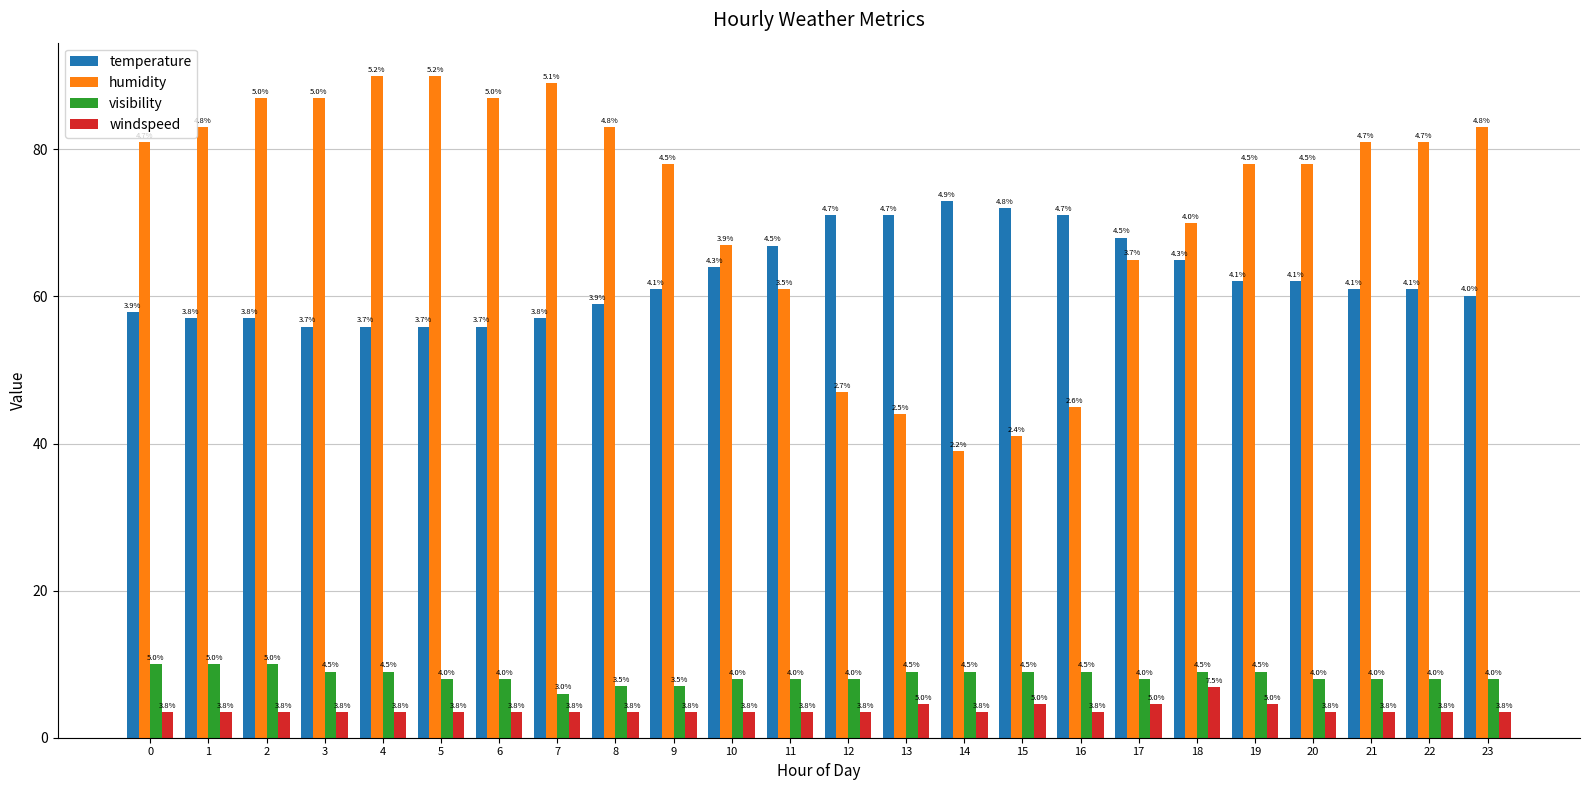

Does the chart contain stacked bars?

No